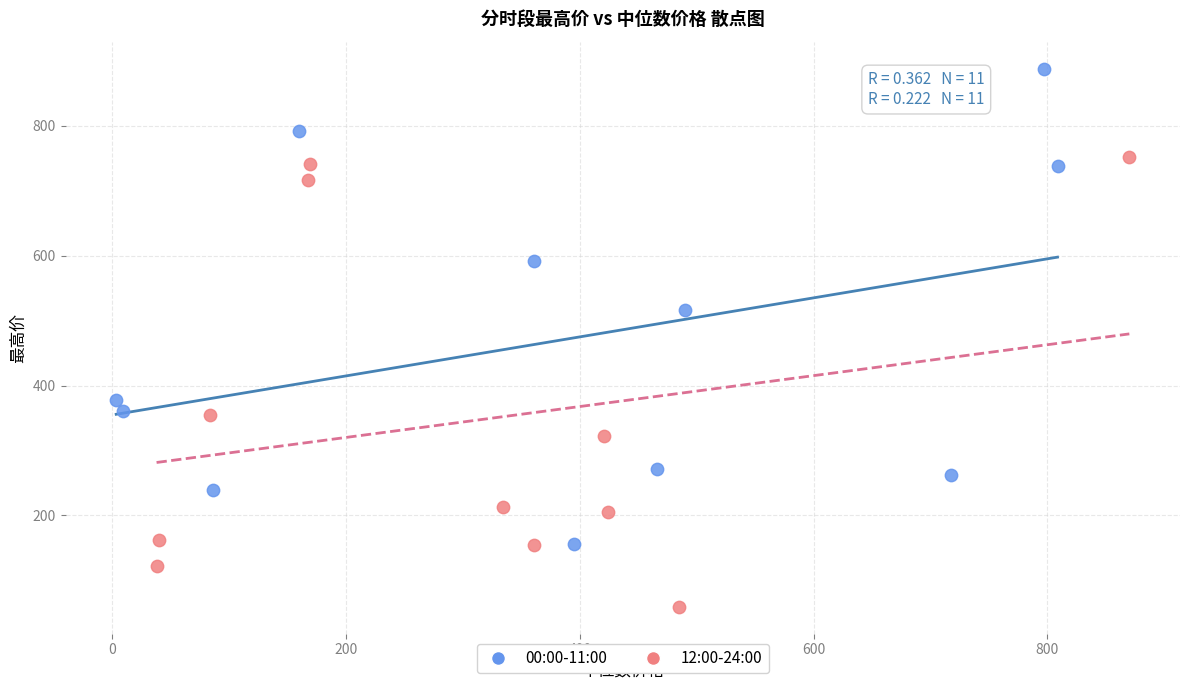

Which series reaches the minimum Y coordinate?

12:00-24:00